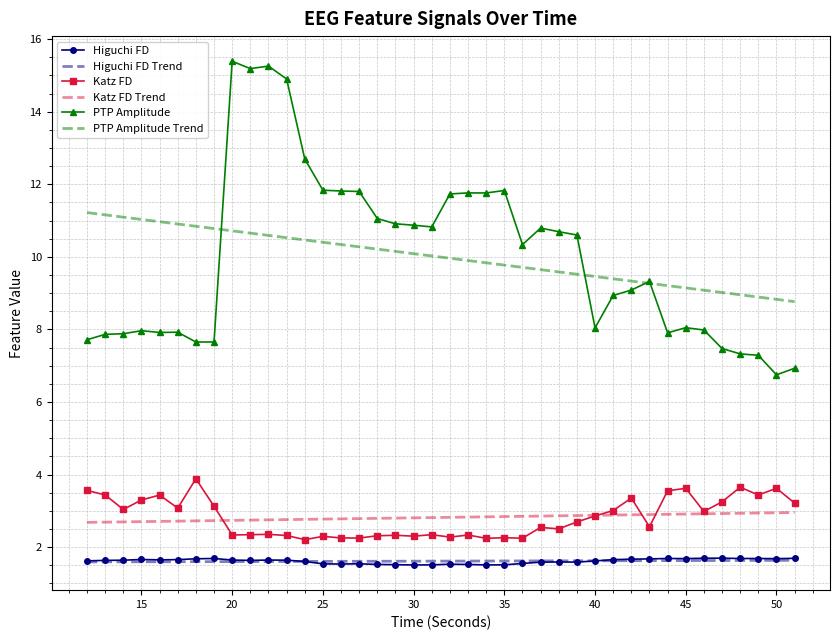

What is the difference between the second highest and second lowest values in the Katz FD Trend series?

0.3